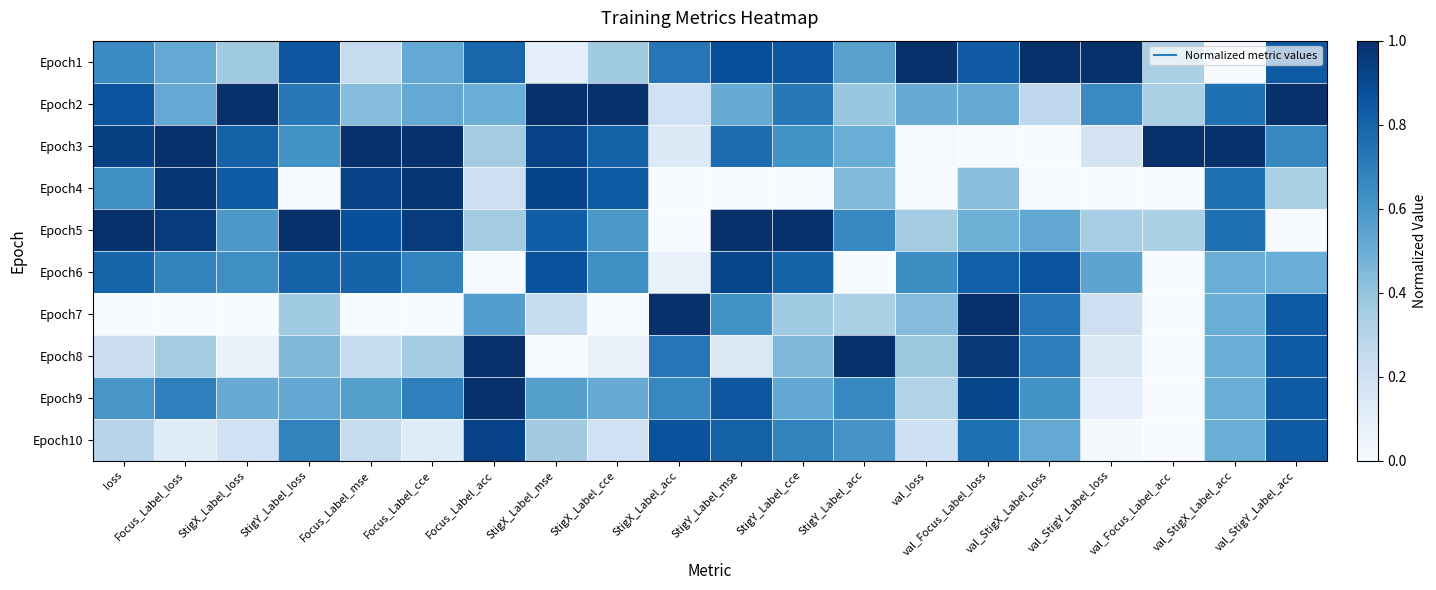

Rank the series at StigX_Label_acc from lowest to highest value.

Epoch4, Epoch5, Epoch6, Epoch3, Epoch2, Epoch9, Epoch1, Epoch8, Epoch10, Epoch7